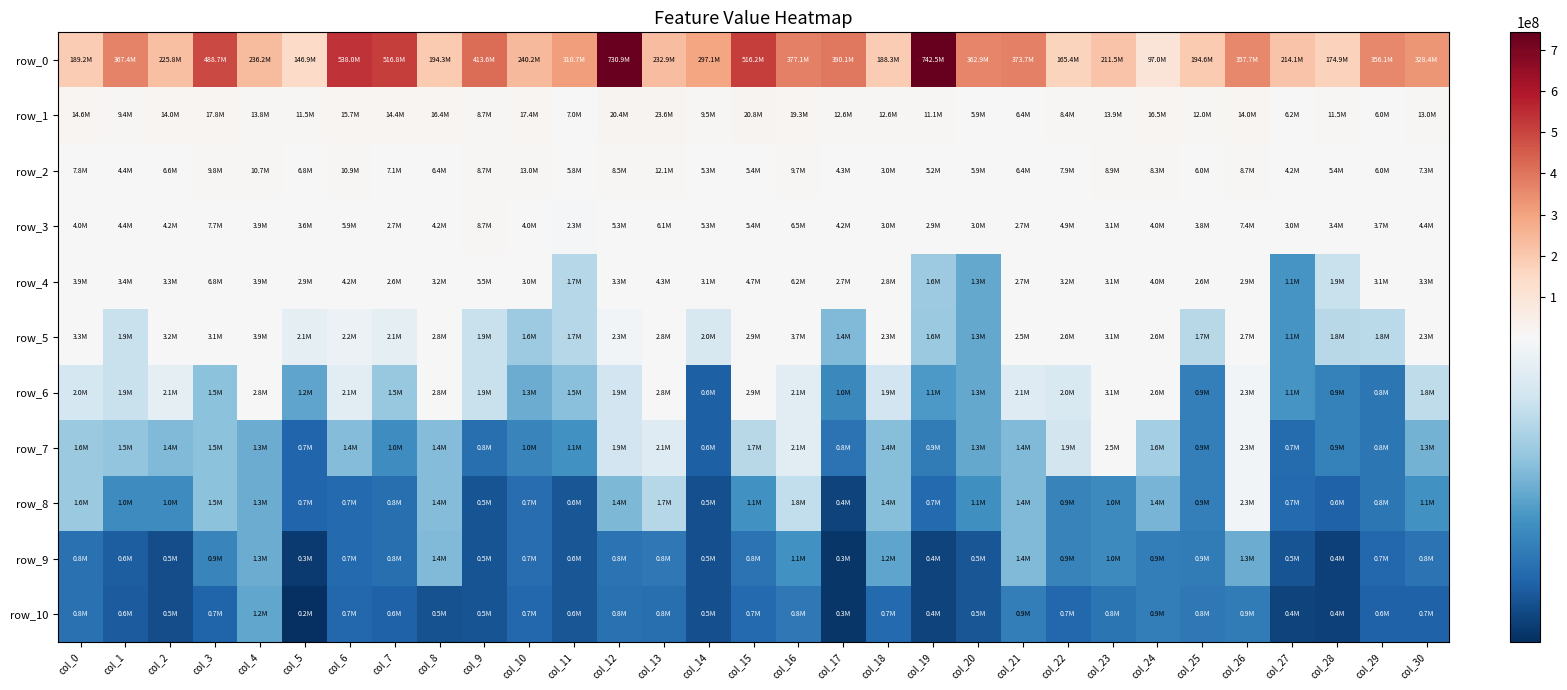

Where does the row_7 series first go above 1400726?

col_0